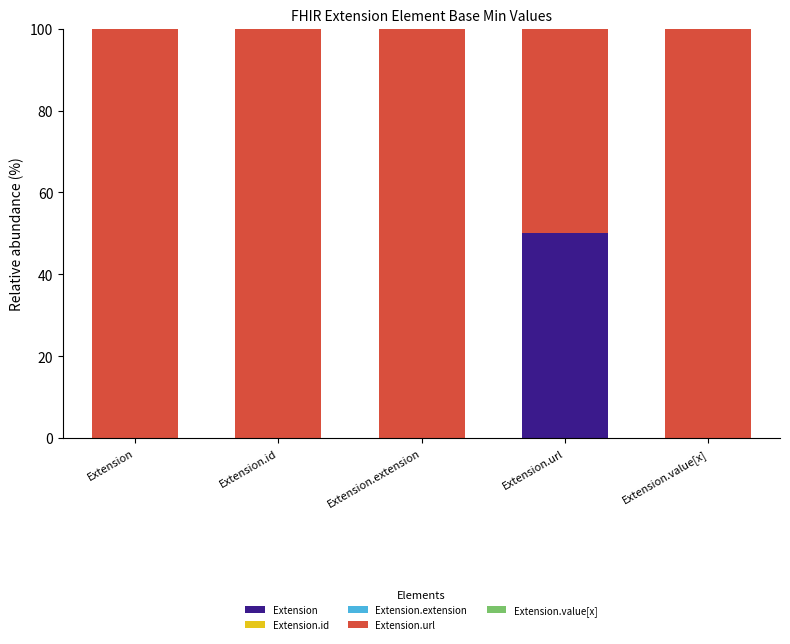

What is the total value across all series at Extension.url?

100